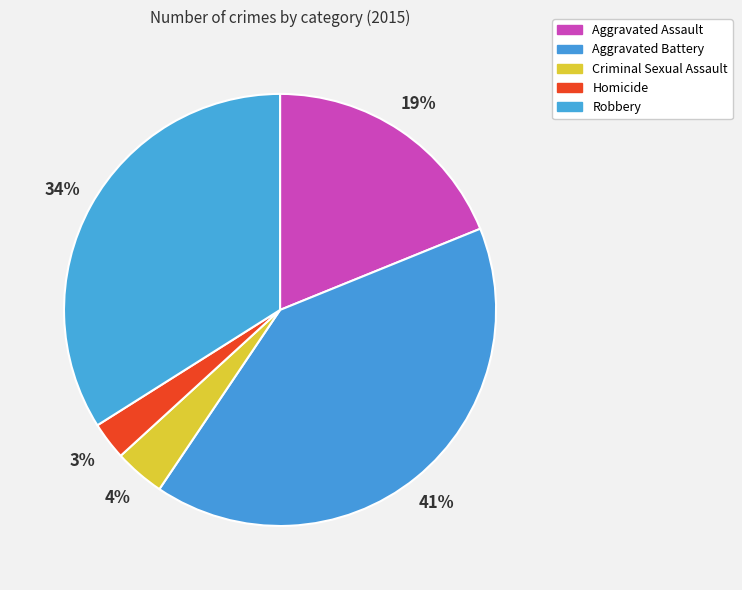

How many segments does this pie chart have?

5